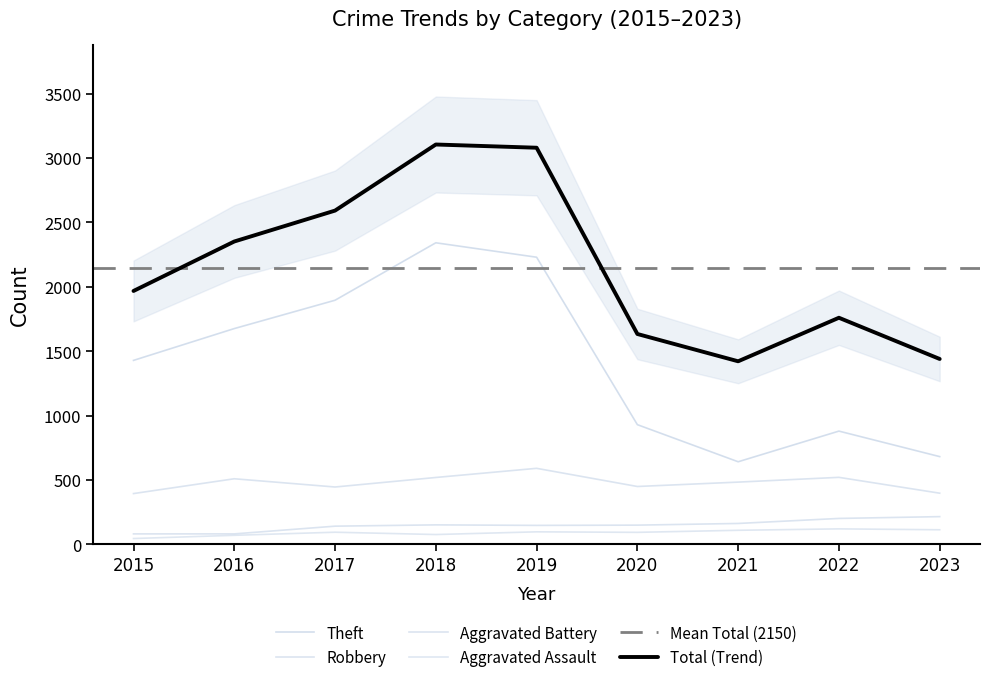

What is the difference between the maximum and minimum values in the Theft series?

1700